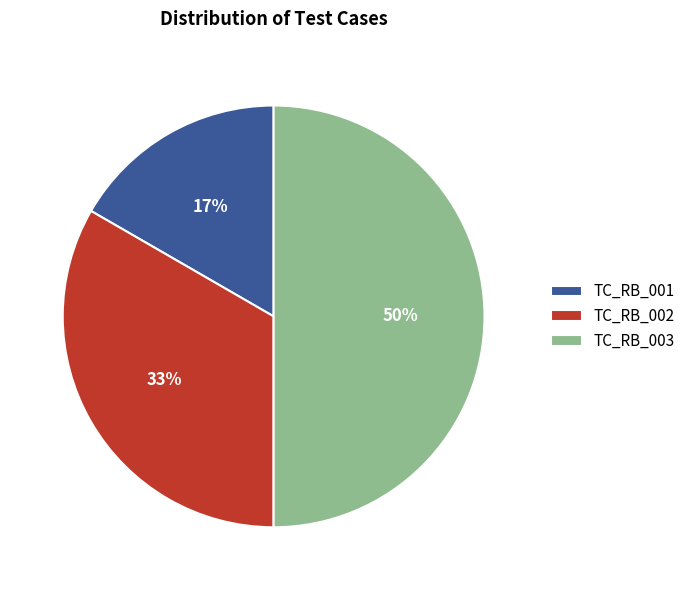

To the nearest percent, what is the combined percentage of TC_RB_002 and TC_RB_001?

50%